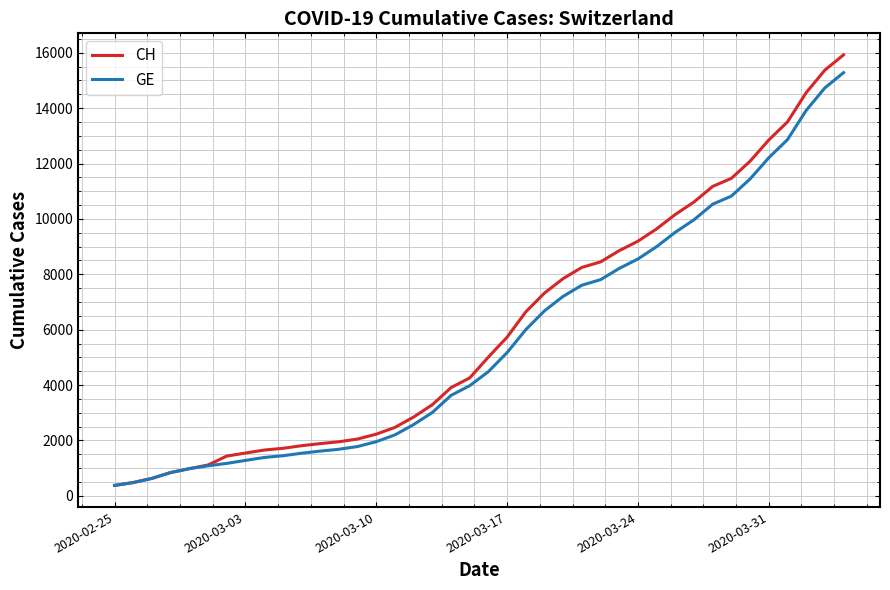

What is the smallest value displayed?

375